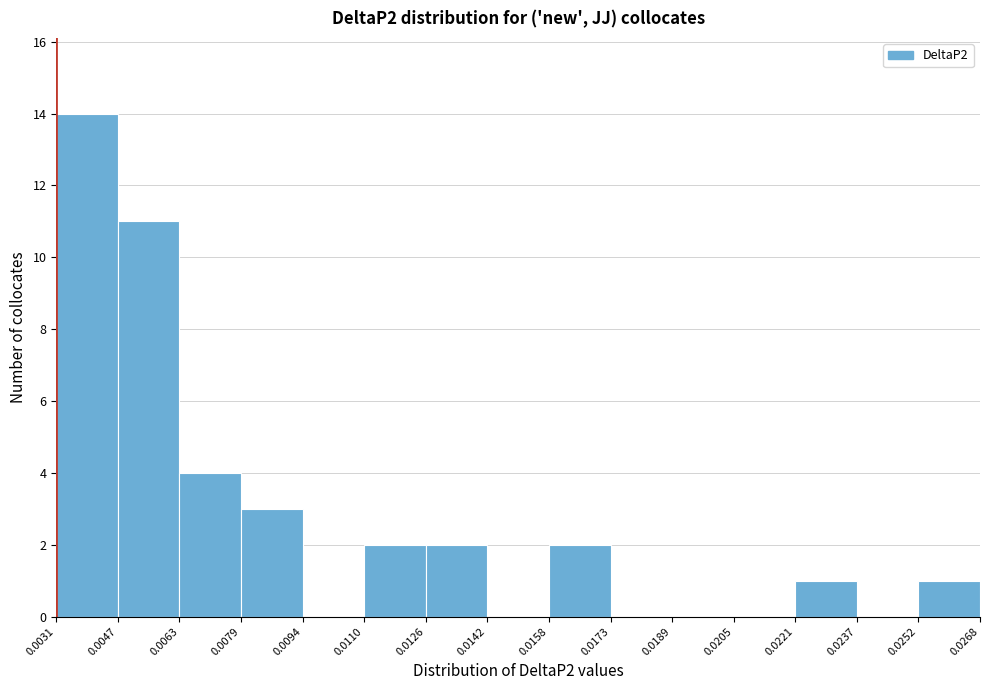

Reading left to right, list every bar in this chart as the range it spans on the x-axis followed by its height. The values are not printed on the chart, so give them approximately, as read against the axis.

0.0031 to 0.0047: 14
0.0047 to 0.0063: 11
0.0063 to 0.0079: 4
0.0079 to 0.0094: 3
0.0094 to 0.0110: 0
0.0110 to 0.0126: 2
0.0126 to 0.0142: 2
0.0142 to 0.0158: 0
0.0158 to 0.0173: 2
0.0173 to 0.0189: 0
0.0189 to 0.0205: 0
0.0205 to 0.0221: 0
0.0221 to 0.0237: 1
0.0237 to 0.0252: 0
0.0252 to 0.0268: 1